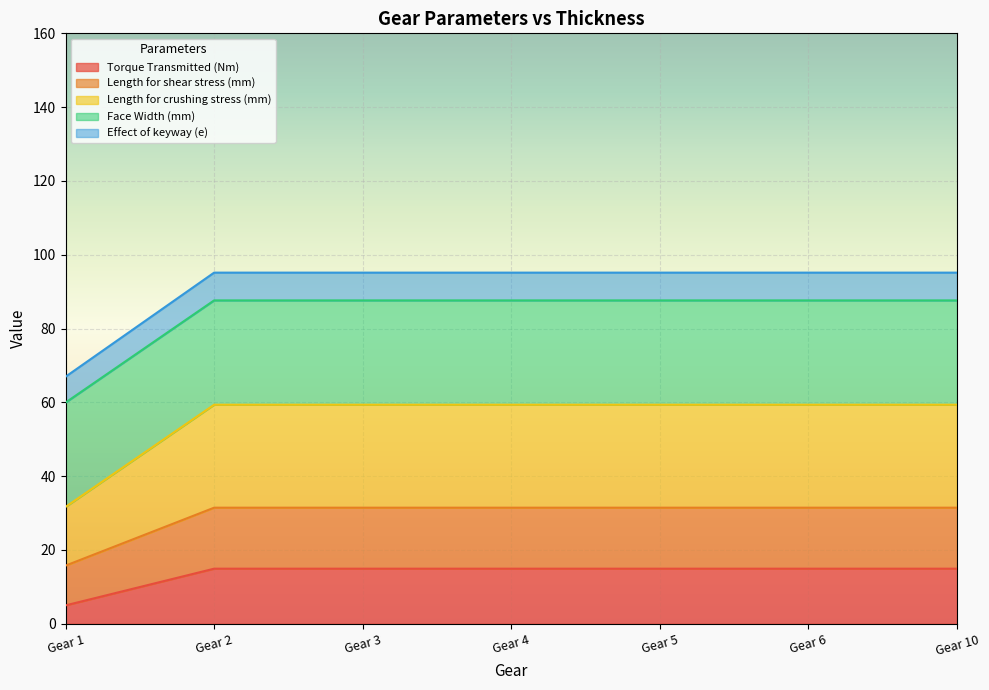

Which category has the lowest value in the Torque Transmitted (Nm) series?

Gear 1